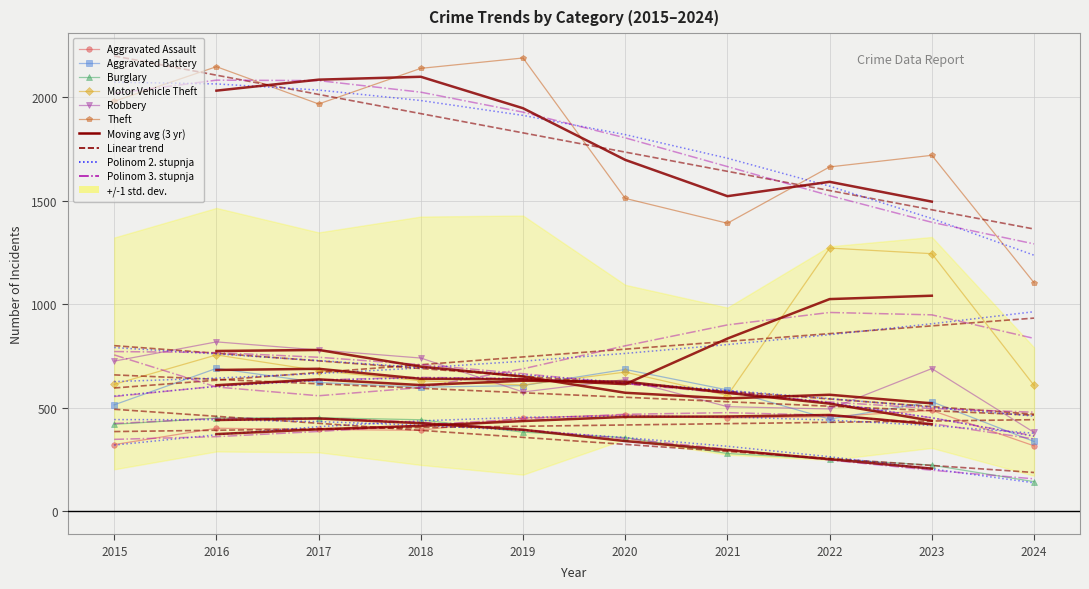

At which label does Theft reach its peak?

2019